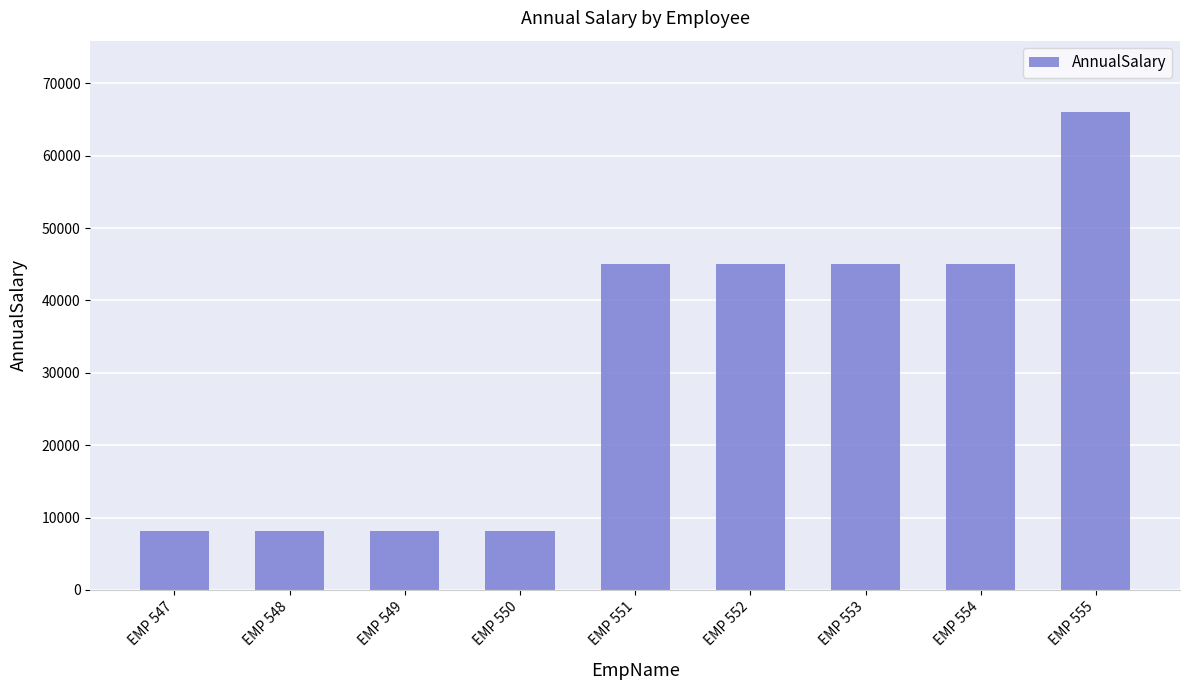

The value at EMP 554 is 45003.6. True or false?

True